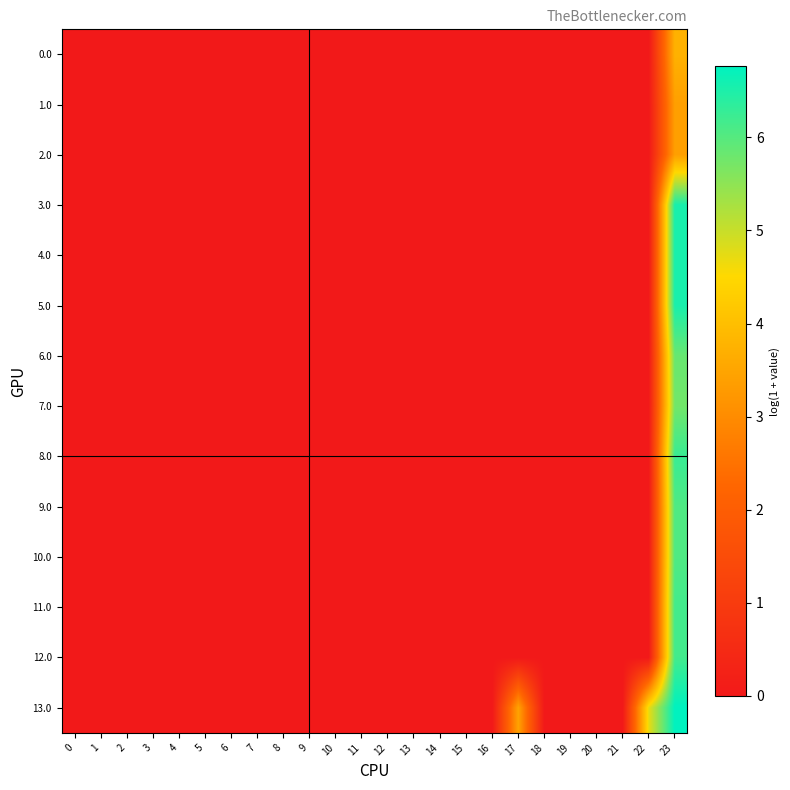

Reading left to right, what are all the values shown in this chart?

0.0: 0=0.0	1=0.0	2=0.0	3=0.0	4=0.0	5=0.0	6=0.0	7=0.0	8=0.0	9=0.0	10=0.0	11=0.0	12=0.0	13=0.0	14=0.0	15=0.0	16=0.0	17=0.0	18=0.0	19=0.0	20=0.0	21=0.0	22=0.0	23=3.7
1.0: 0=0.0	1=0.0	2=0.0	3=0.0	4=0.0	5=0.0	6=0.0	7=0.0	8=0.0	9=0.0	10=0.0	11=0.0	12=0.0	13=0.0	14=0.0	15=0.0	16=0.0	17=0.0	18=0.0	19=0.0	20=0.0	21=0.0	22=0.0	23=3.4
2.0: 0=0.0	1=0.0	2=0.0	3=0.0	4=0.0	5=0.0	6=0.0	7=0.0	8=0.0	9=0.0	10=0.0	11=0.0	12=0.0	13=0.0	14=0.0	15=0.0	16=0.0	17=0.0	18=0.0	19=0.0	20=0.0	21=0.0	22=0.0	23=3.4
3.0: 0=0.0	1=0.0	2=0.0	3=0.0	4=0.0	5=0.0	6=0.0	7=0.0	8=0.0	9=0.0	10=0.0	11=0.0	12=0.0	13=0.0	14=0.0	15=0.0	16=0.0	17=0.0	18=0.0	19=0.0	20=0.0	21=0.0	22=0.0	23=6.5
4.0: 0=0.0	1=0.0	2=0.0	3=0.0	4=0.0	5=0.0	6=0.0	7=0.0	8=0.0	9=0.0	10=0.0	11=0.0	12=0.0	13=0.0	14=0.0	15=0.0	16=0.0	17=0.0	18=0.0	19=0.0	20=0.0	21=0.0	22=0.0	23=6.5
5.0: 0=0.0	1=0.0	2=0.0	3=0.0	4=0.0	5=0.0	6=0.0	7=0.0	8=0.0	9=0.0	10=0.0	11=0.0	12=0.0	13=0.0	14=0.0	15=0.0	16=0.0	17=0.0	18=0.0	19=0.0	20=0.0	21=0.0	22=0.0	23=6.5
6.0: 0=0.0	1=0.0	2=0.0	3=0.0	4=0.0	5=0.0	6=0.0	7=0.0	8=0.0	9=0.0	10=0.0	11=0.0	12=0.0	13=0.0	14=0.0	15=0.0	16=0.0	17=0.0	18=0.0	19=0.0	20=0.0	21=0.0	22=0.0	23=5.8
7.0: 0=0.0	1=0.0	2=0.0	3=0.0	4=0.0	5=0.0	6=0.0	7=0.0	8=0.0	9=0.0	10=0.0	11=0.0	12=0.0	13=0.0	14=0.0	15=0.0	16=0.0	17=0.0	18=0.0	19=0.0	20=0.0	21=0.0	22=0.0	23=5.7
8.0: 0=0.0	1=0.0	2=0.0	3=0.0	4=0.0	5=0.0	6=0.0	7=0.0	8=0.0	9=0.0	10=0.0	11=0.0	12=0.0	13=0.0	14=0.0	15=0.0	16=0.0	17=0.0	18=0.0	19=0.0	20=0.0	21=0.0	22=0.0	23=6.3
9.0: 0=0.0	1=0.0	2=0.0	3=0.0	4=0.0	5=0.0	6=0.0	7=0.0	8=0.0	9=0.0	10=0.0	11=0.0	12=0.0	13=0.0	14=0.0	15=0.0	16=0.0	17=0.0	18=0.0	19=0.0	20=0.0	21=0.0	22=0.0	23=6.1
10.0: 0=0.0	1=0.0	2=0.0	3=0.0	4=0.0	5=0.0	6=0.0	7=0.0	8=0.0	9=0.0	10=0.0	11=0.0	12=0.0	13=0.0	14=0.0	15=0.0	16=0.0	17=0.0	18=0.0	19=0.0	20=0.0	21=0.0	22=0.0	23=6.1
11.0: 0=0.0	1=0.0	2=0.0	3=0.0	4=0.0	5=0.0	6=0.0	7=0.0	8=0.0	9=0.0	10=0.0	11=0.0	12=0.0	13=0.0	14=0.0	15=0.0	16=0.0	17=0.0	18=0.0	19=0.0	20=0.0	21=0.0	22=0.0	23=6.2
12.0: 0=0.0	1=0.0	2=0.0	3=0.0	4=0.0	5=0.0	6=0.0	7=0.0	8=0.0	9=0.0	10=0.0	11=0.0	12=0.0	13=0.0	14=0.0	15=0.0	16=0.0	17=0.0	18=0.0	19=0.0	20=0.0	21=0.0	22=0.0	23=6.2
13.0: 0=0.0	1=0.0	2=0.0	3=0.0	4=0.0	5=0.0	6=0.0	7=0.0	8=0.0	9=0.0	10=0.0	11=0.0	12=0.0	13=0.0	14=0.0	15=0.0	16=0.0	17=3.4	18=0.0	19=0.0	20=0.0	21=0.0	22=4.7	23=6.8